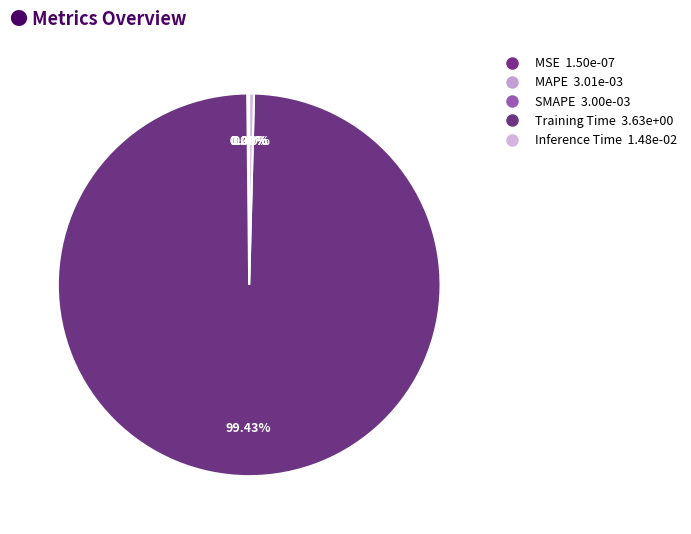

Which has a higher value, MSE or MAPE?

MAPE